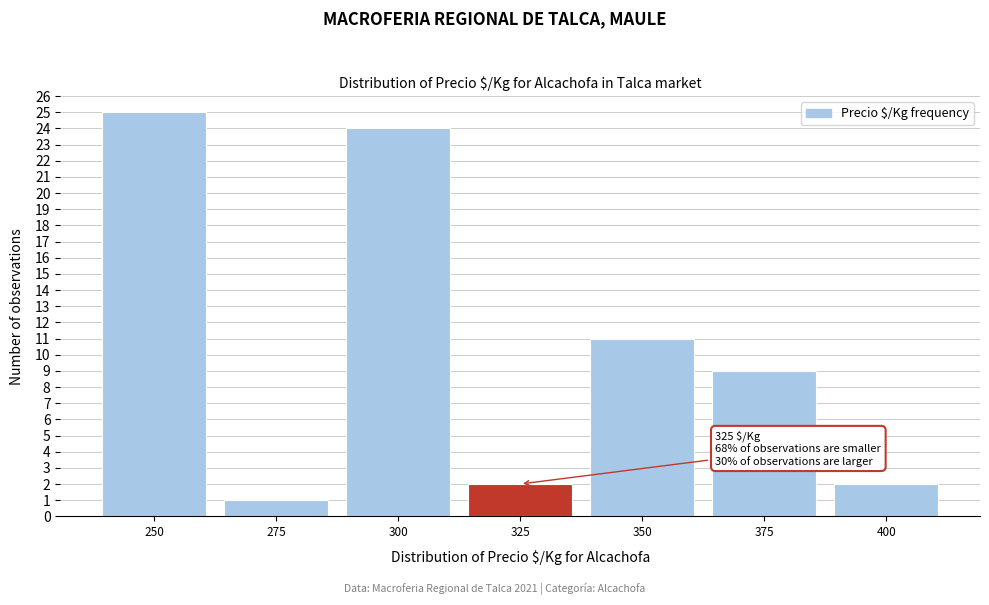

Which range on the x-axis has the tallest bar?

237.5 to 262.5